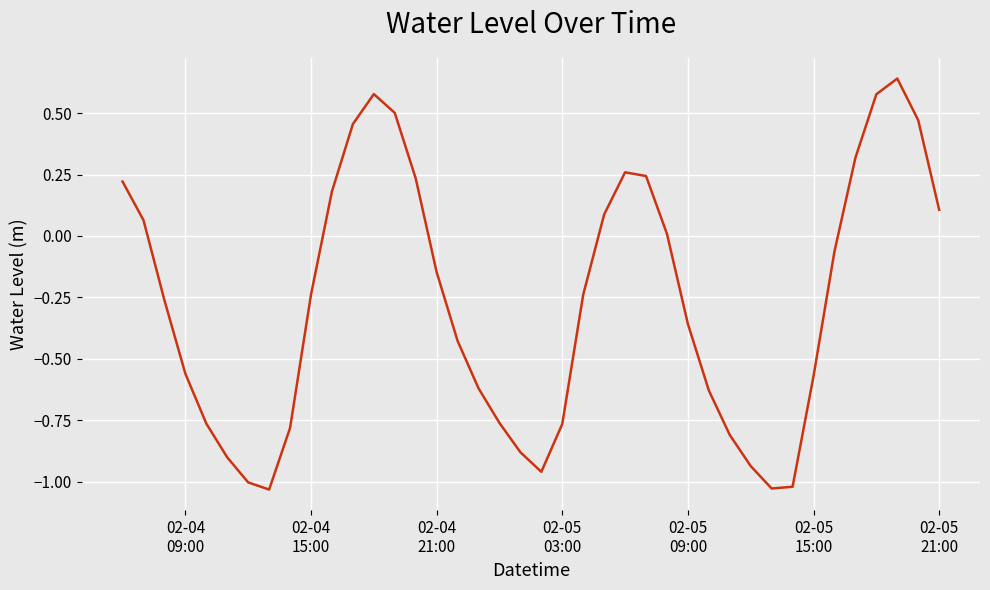

What is the difference between the maximum and minimum values?

1.7